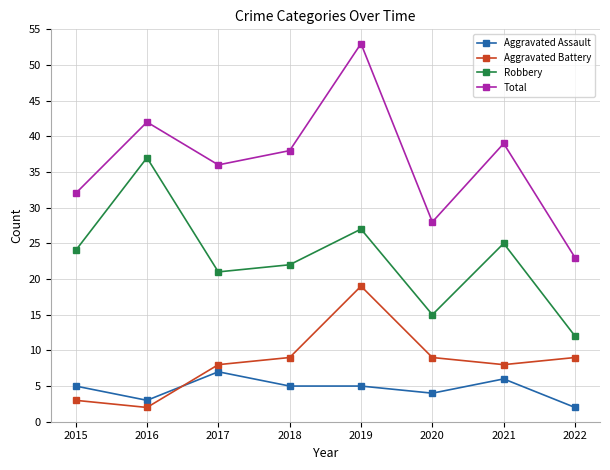

What is the total value across all series at 2018?

74